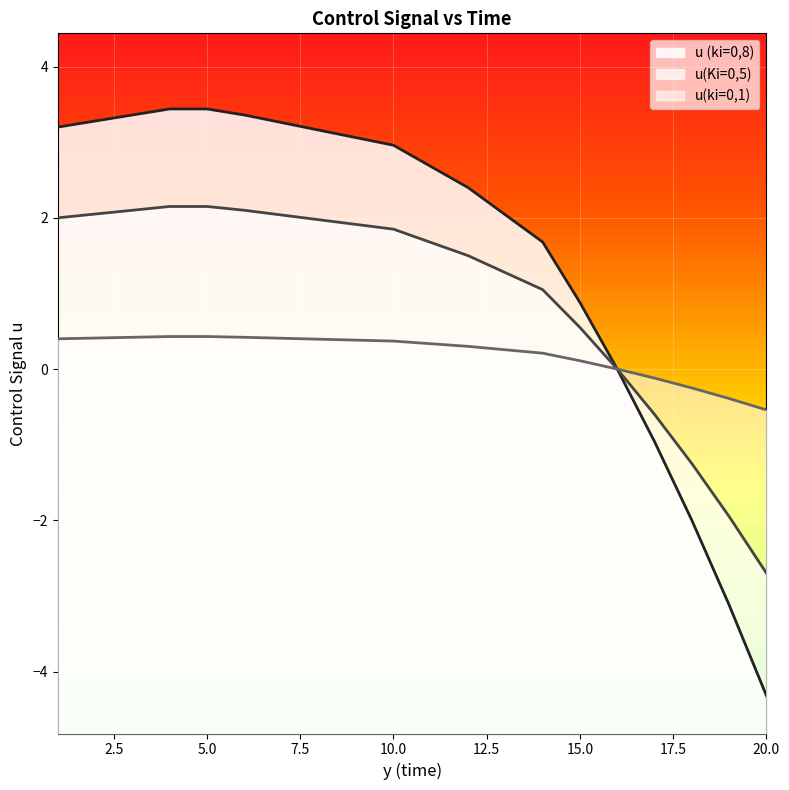

The value of u(ki=0,1) at 20.0 is -0.5. True or false?

True